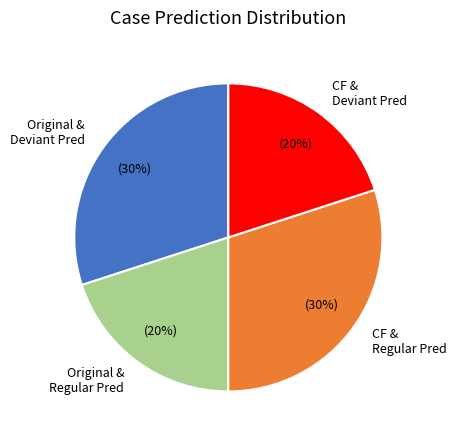

Is it true that Original & Deviant Pred is 37% of the pie?

False